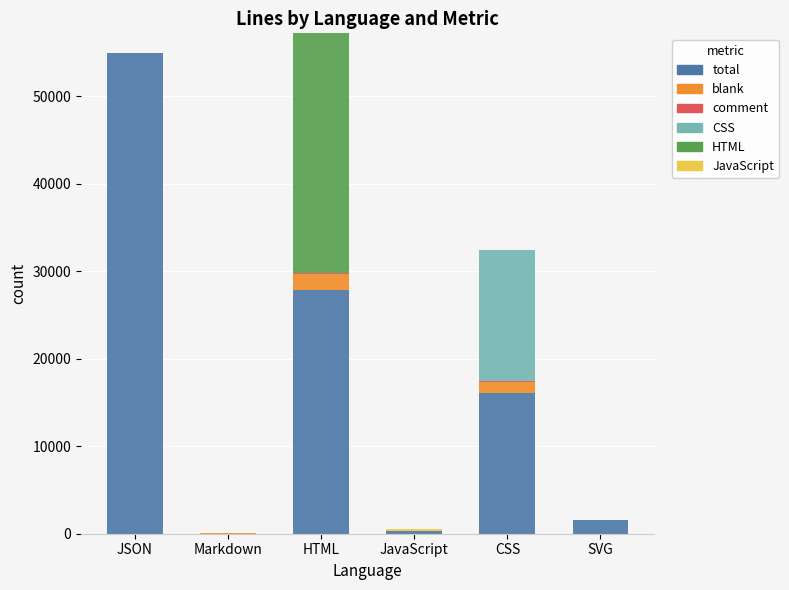

Which series has the largest total across all categories?

total